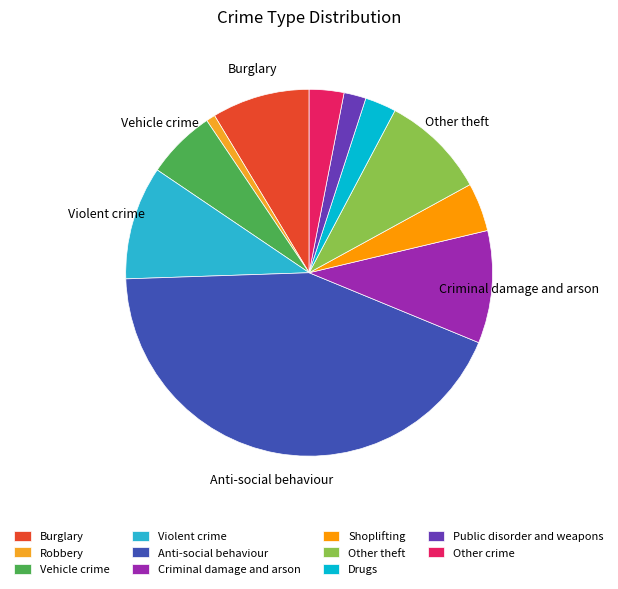

Which slice is the largest?

Anti-social behaviour